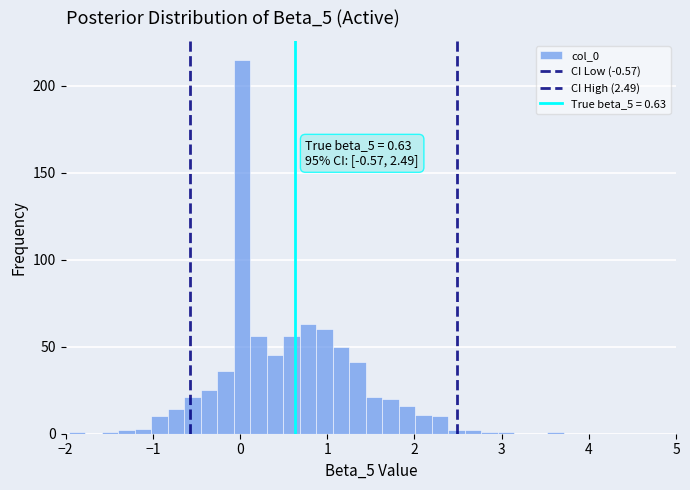

Read against the x-axis, roughly where is the centre of the tallest bar?

0.0